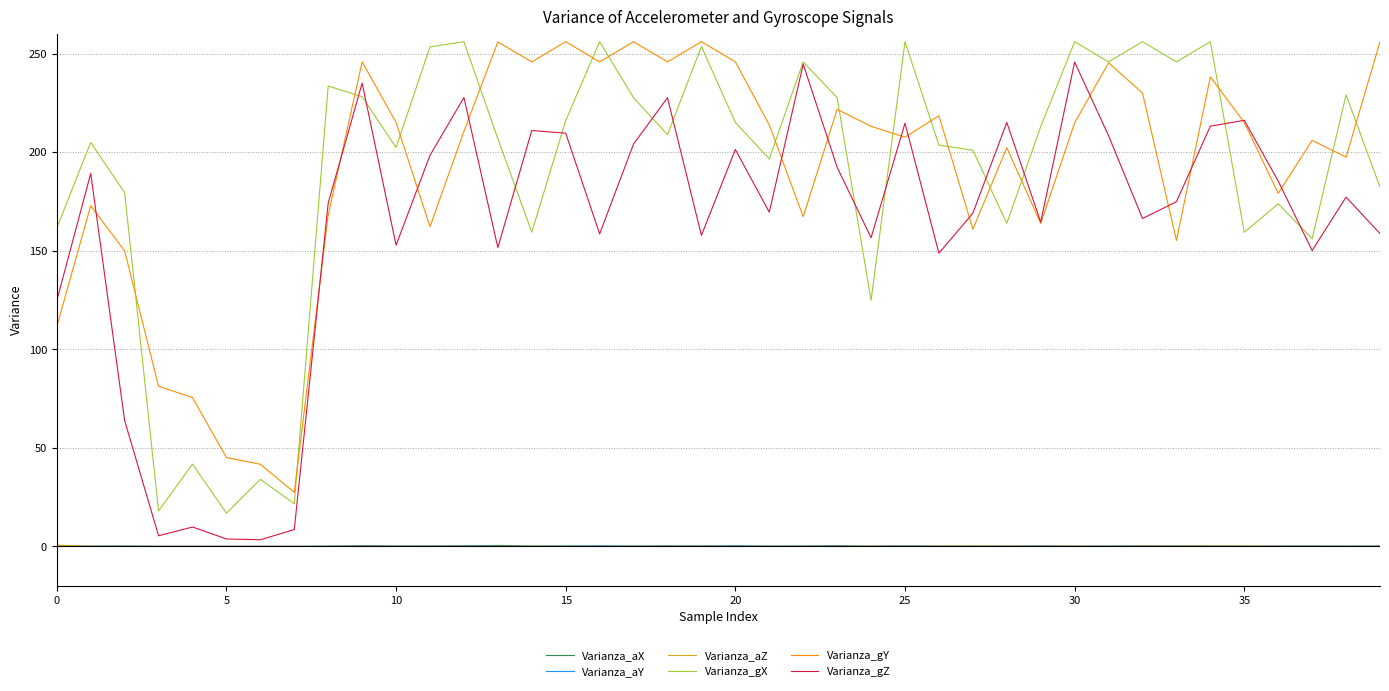

True or false: Varianza_gY and Varianza_aX cross at least once.

False